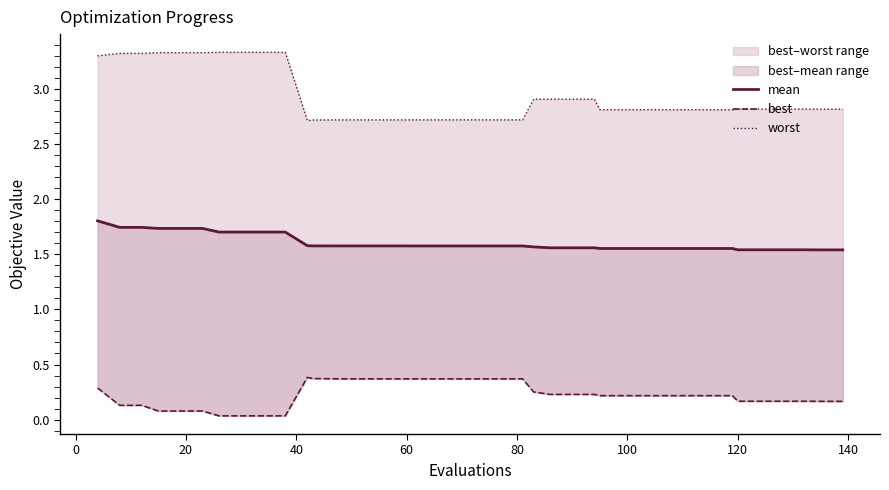

Reading left to right, list all the values displayed in this chart.

mean: 1.8	1.7	1.7	1.7	1.7	1.7	1.7	1.7	1.7	1.7	1.6	1.6	1.6	1.6	1.6	1.6	1.6	1.6	1.6	1.6	1.6	1.6	1.6	1.6	1.6	1.6	1.6	1.6	1.6	1.6	1.6	1.6	1.6	1.6	1.5	1.5	1.5	1.5	1.5	1.5
best: 0.3	0.1	0.1	0.1	0.1	0.1	0.0	0.0	0.0	0.0	0.4	0.4	0.4	0.4	0.4	0.4	0.4	0.4	0.4	0.4	0.4	0.4	0.4	0.3	0.2	0.2	0.2	0.2	0.2	0.2	0.2	0.2	0.2	0.2	0.2	0.2	0.2	0.2	0.2	0.2
worst: 3.3	3.3	3.3	3.3	3.3	3.3	3.3	3.3	3.3	3.3	2.7	2.7	2.7	2.7	2.7	2.7	2.7	2.7	2.7	2.7	2.7	2.7	2.7	2.9	2.9	2.9	2.9	2.8	2.8	2.8	2.8	2.8	2.8	2.8	2.8	2.8	2.8	2.8	2.8	2.8